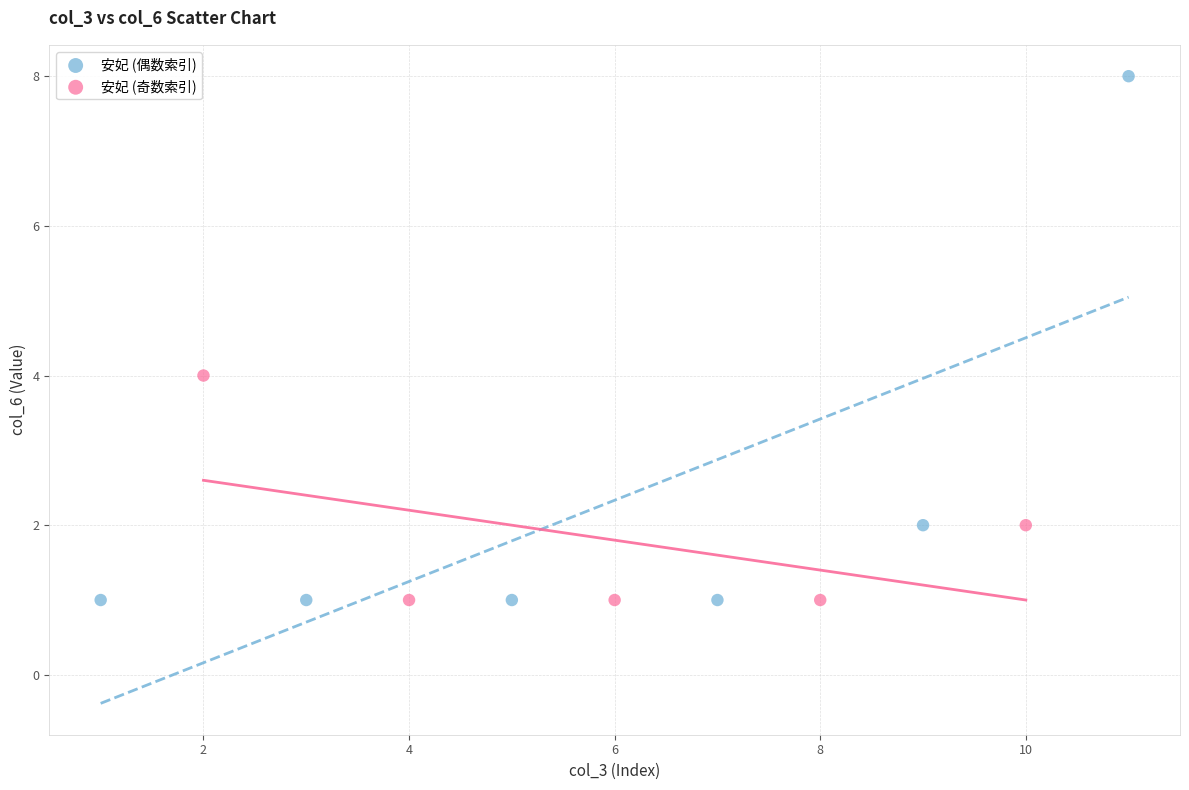

Which series has the widest spread of Y values?

安妃 (偶数索引)